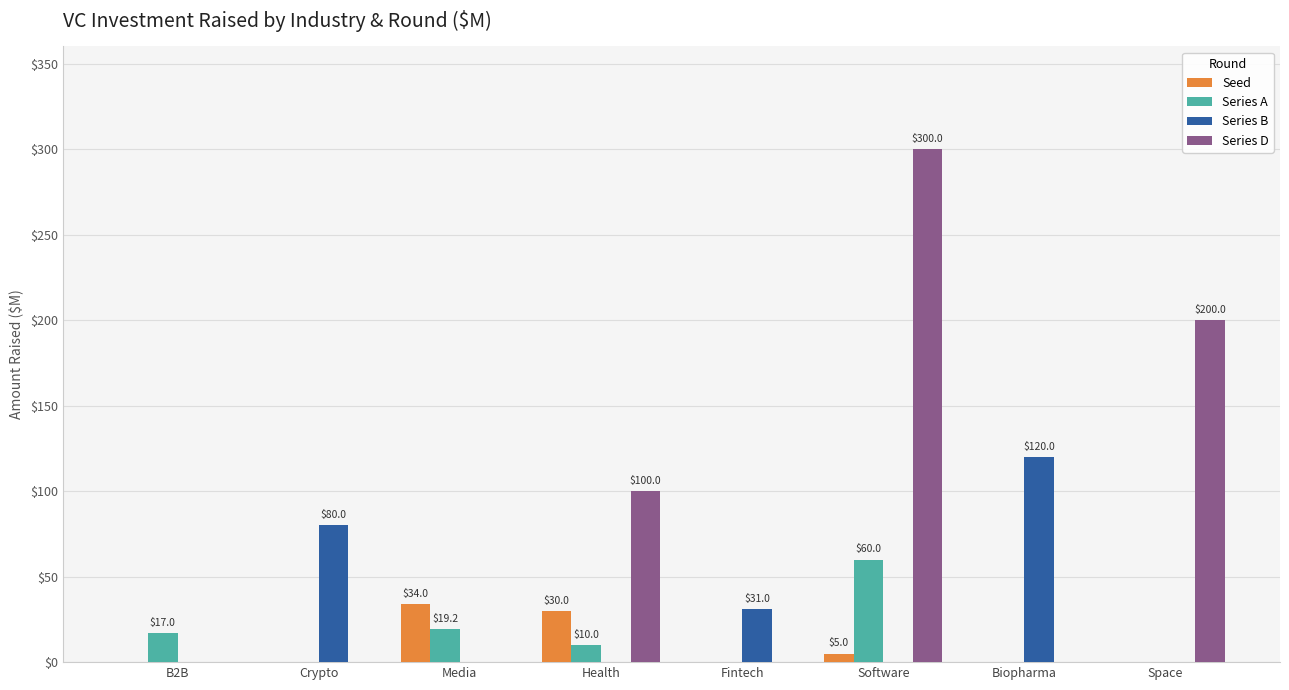

The Series D series shows 76.8 at Space. True or false?

False